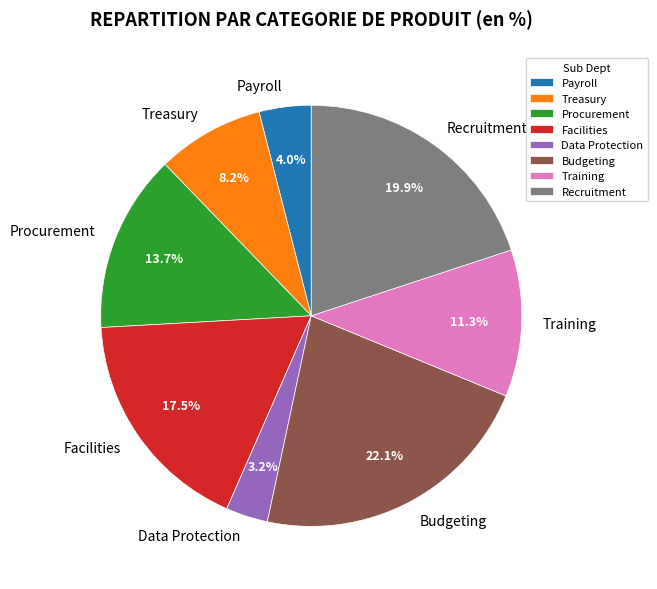

What is the smallest slice in the pie chart?

Data Protection